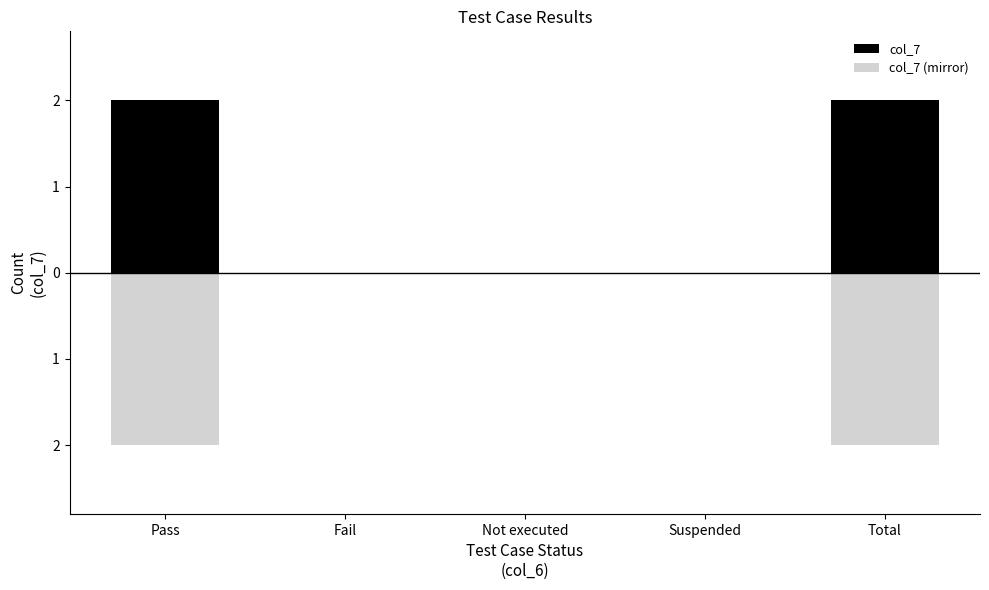

What position from the left is Fail?

2